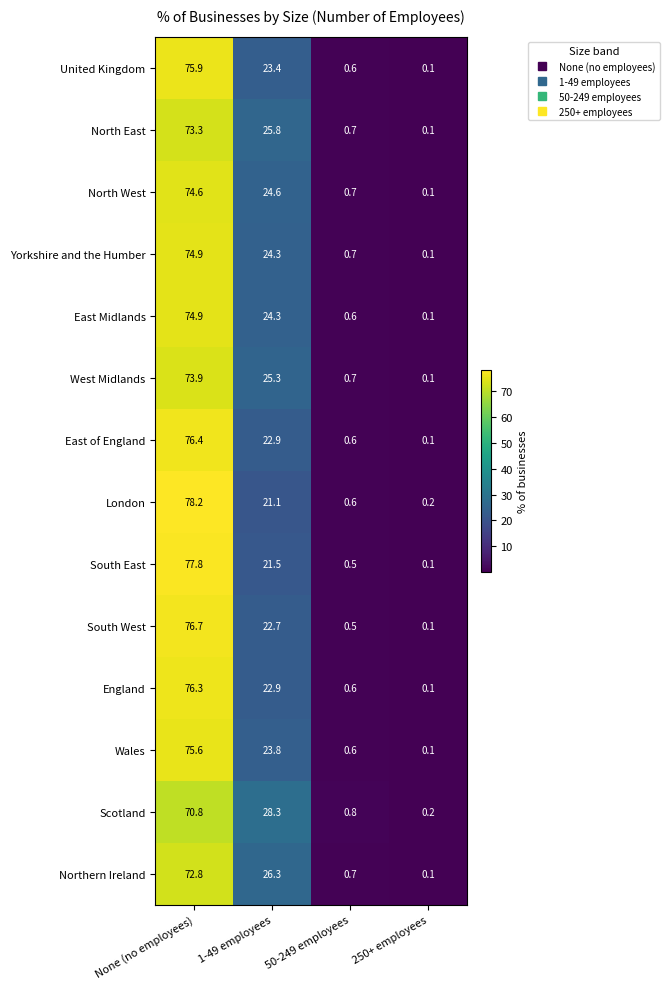

Rank the categories by Wales value from lowest to highest.

250+ employees, 50-249 employees, 1-49 employees, None (no employees)